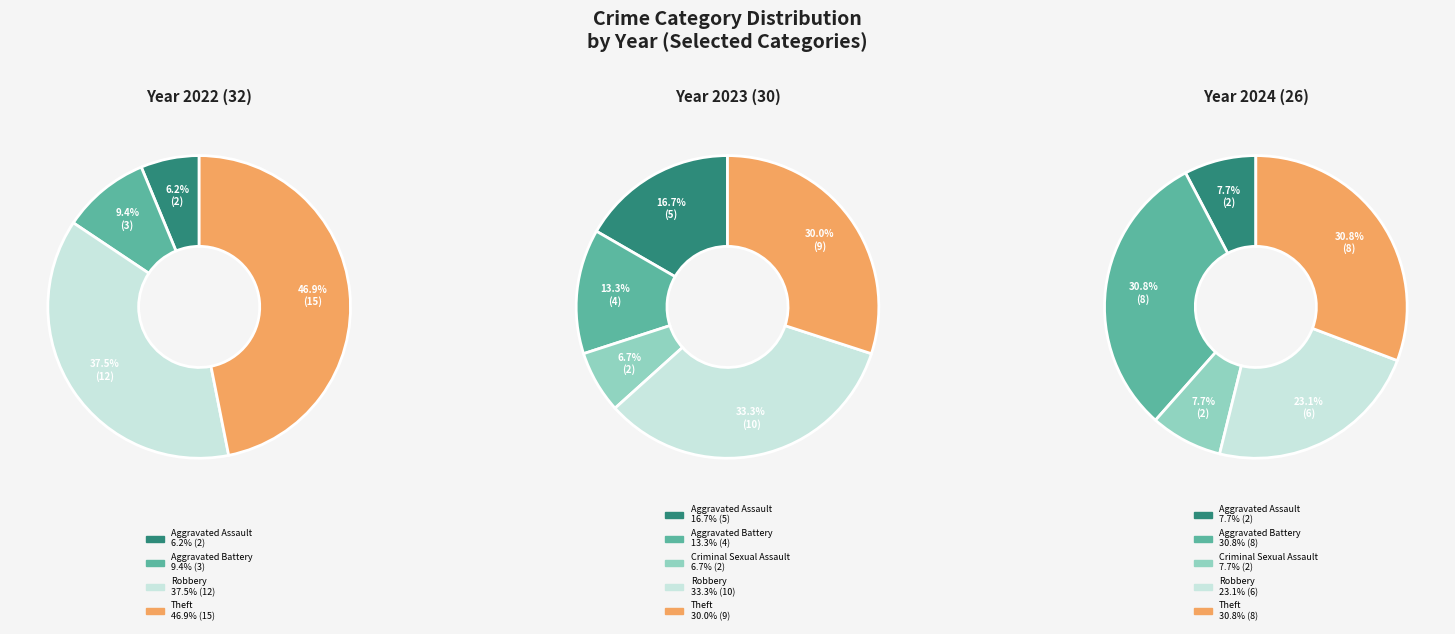

What percentage is NOT represented by Aggravated Battery?

90.6%